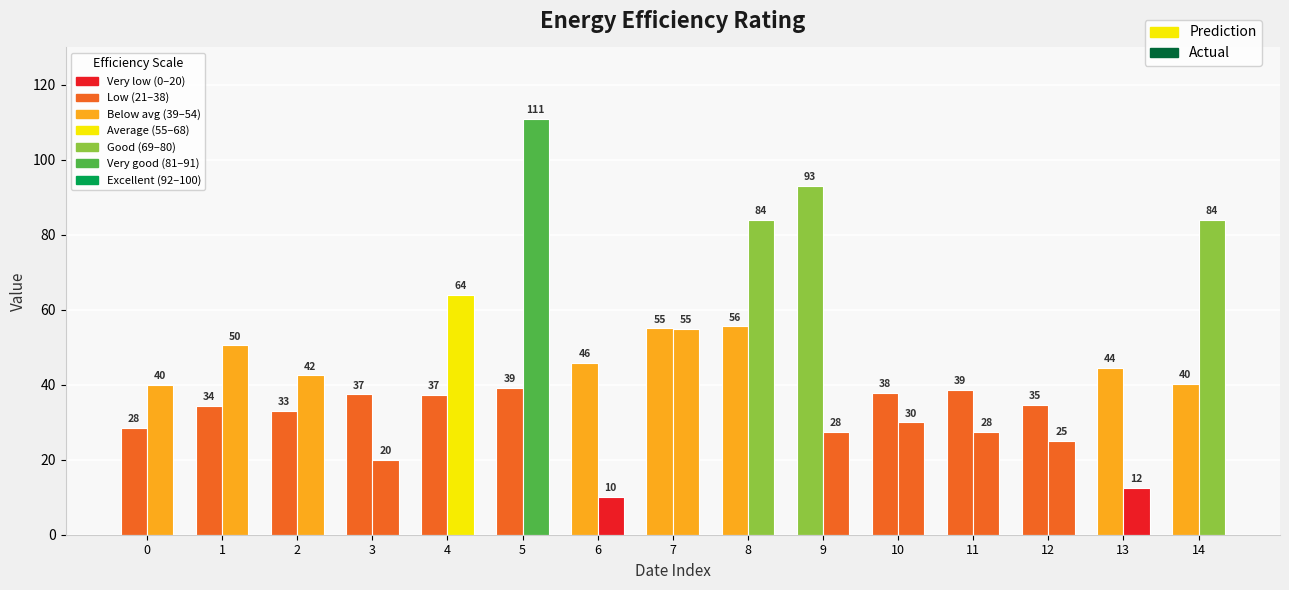

What is the difference between the maximum and second lowest values in the Prediction series?

60.1